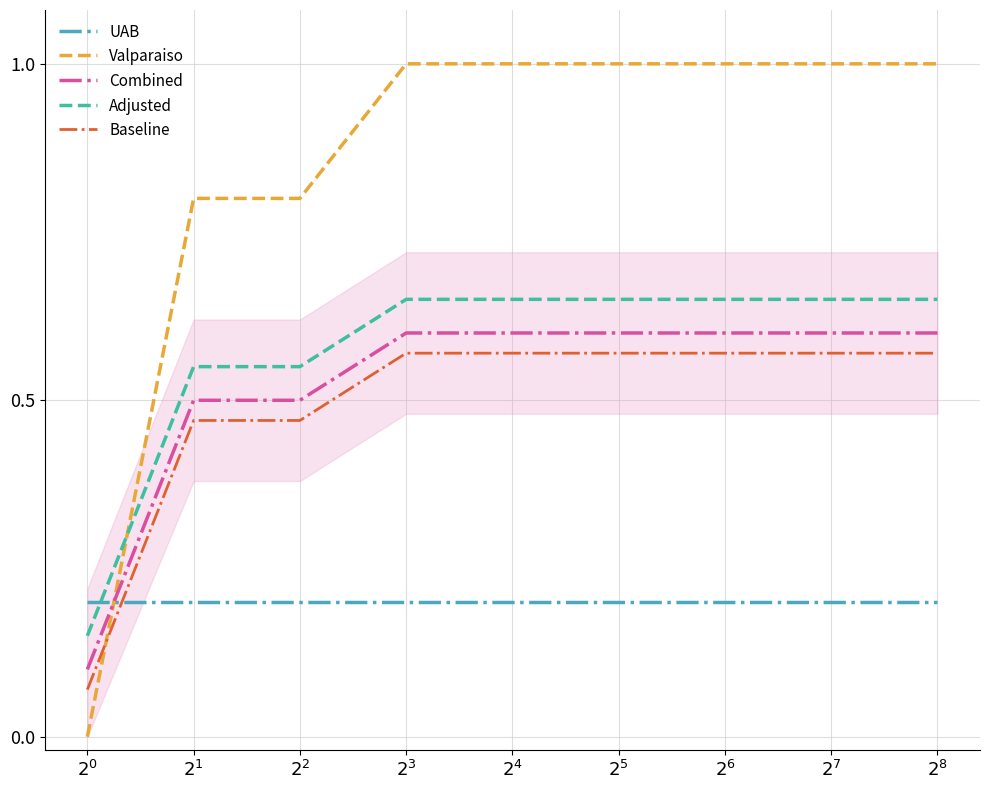

Does the chart have visible grid lines?

Yes